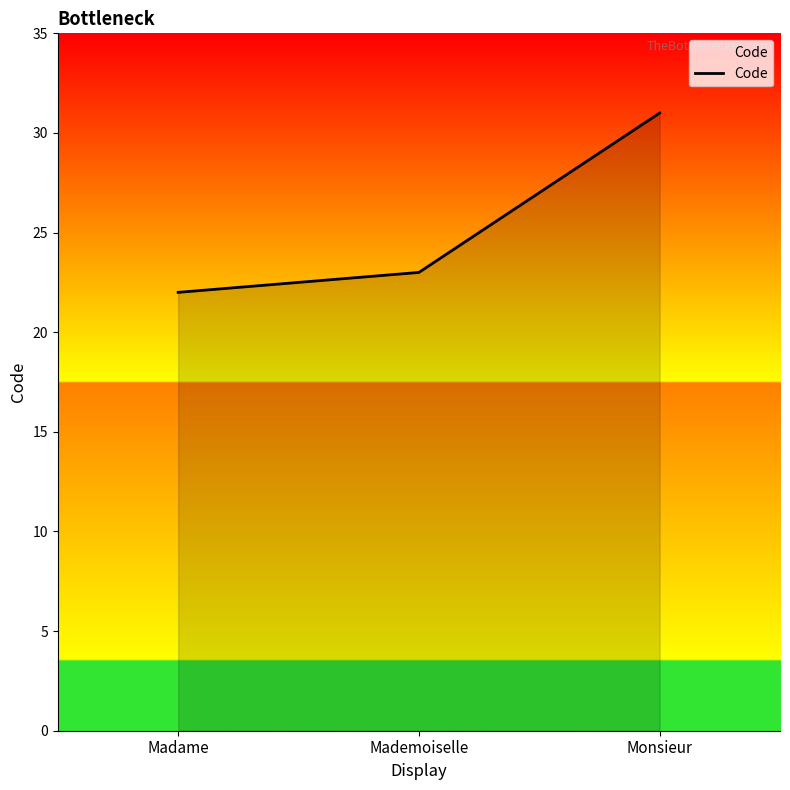

What position from the left is Madame?

1